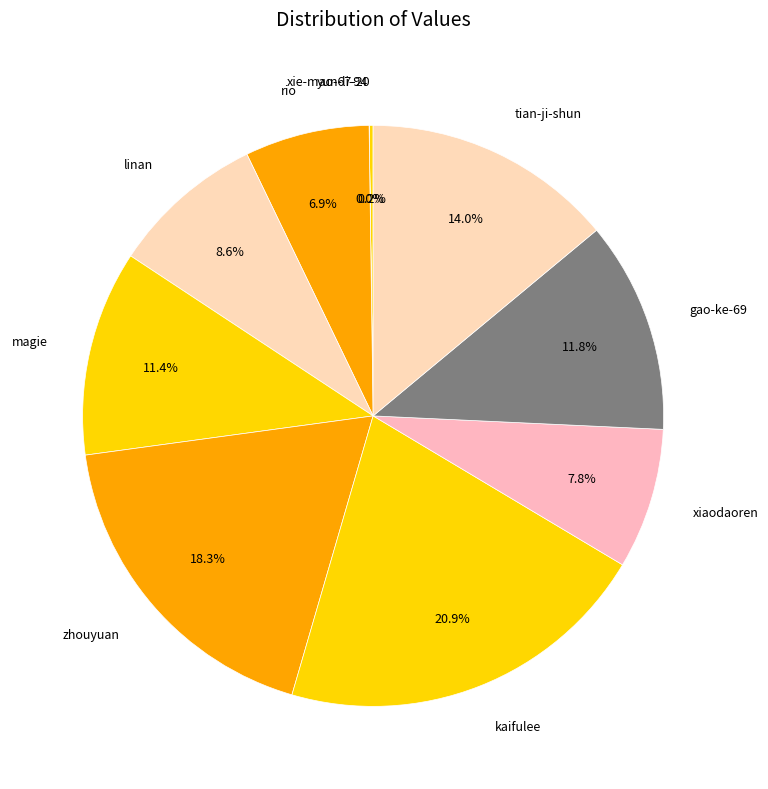

What is the ratio of the value at linan to the value at rio?

1.2